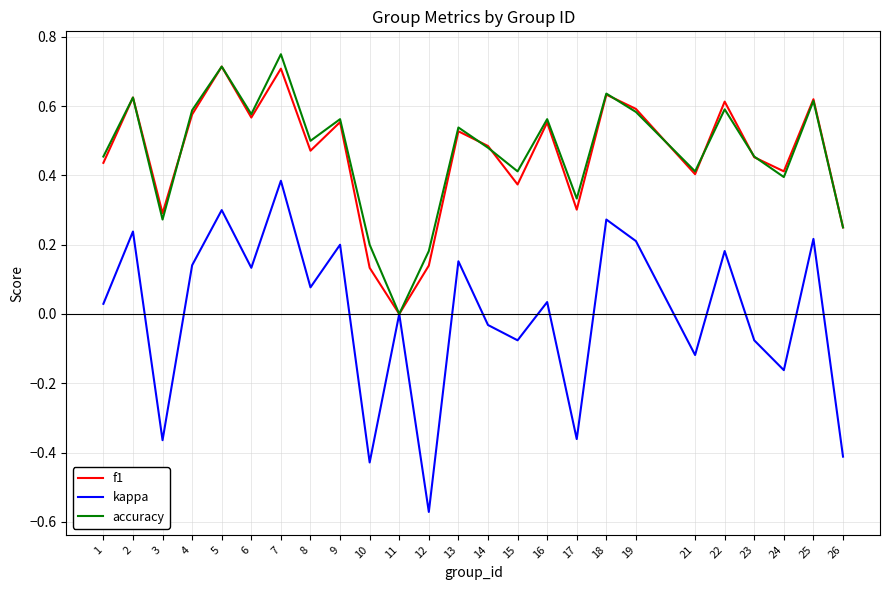

Which category has the highest value in the accuracy series?

7